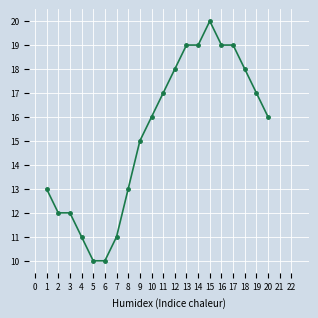

What value does the data have at 1, to the nearest 5?

15